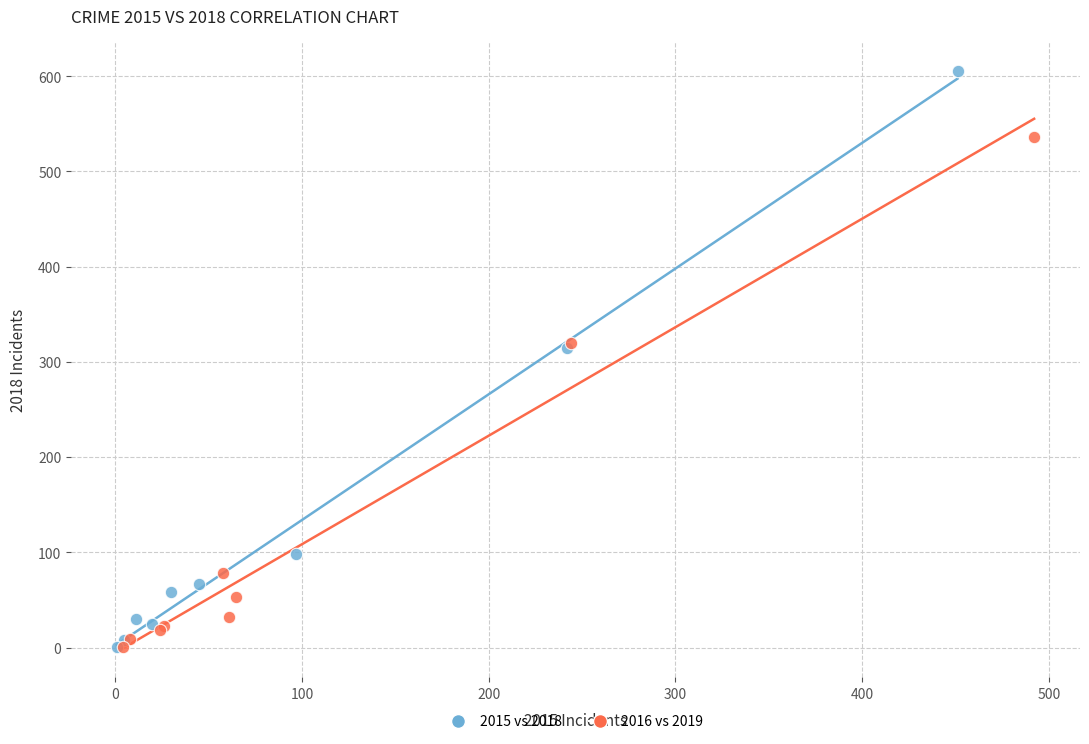

Which series has the largest Y range (max minus min)?

2015 vs 2018